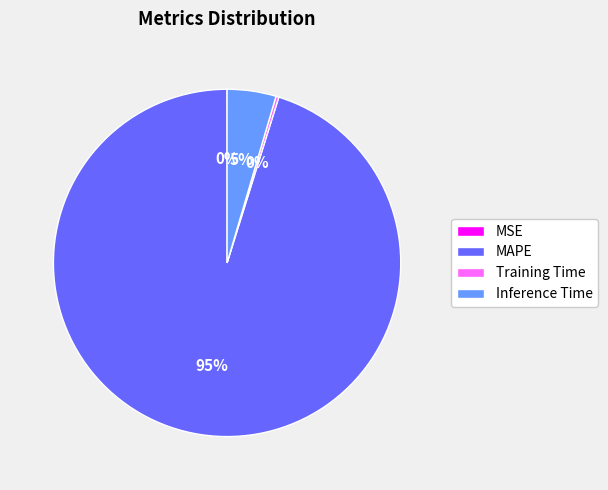

The MAPE slice represents 95% of the pie. True or false?

True